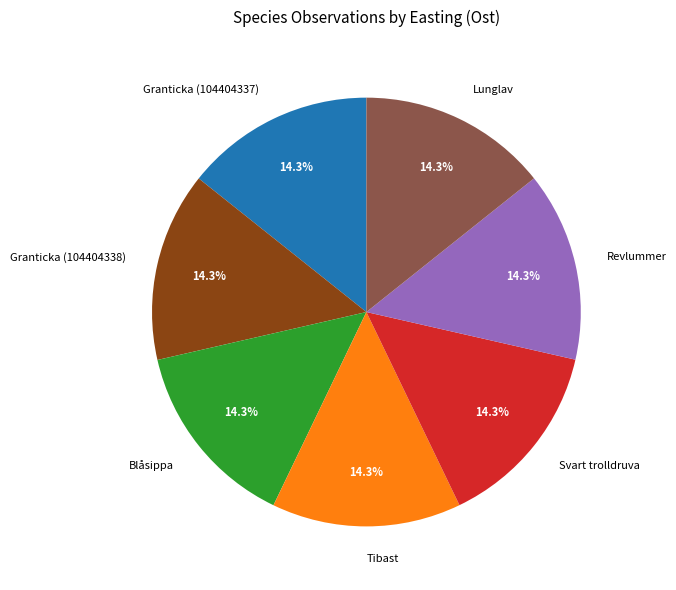

What is the ratio of the value at Granticka (104404337) to the value at Svart trolldruva?

1.0